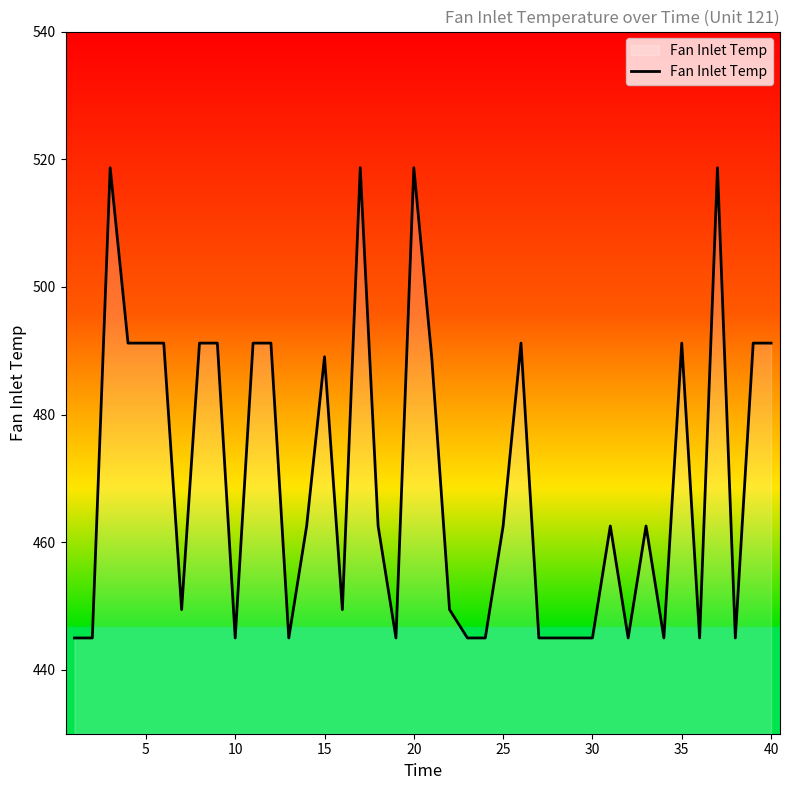

What is the minimum value shown in the chart?

445.0